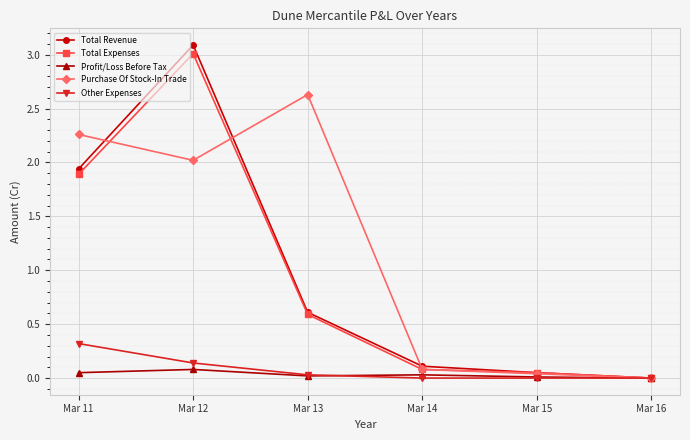

How many values in Purchase Of Stock-In Trade are above zero?

5